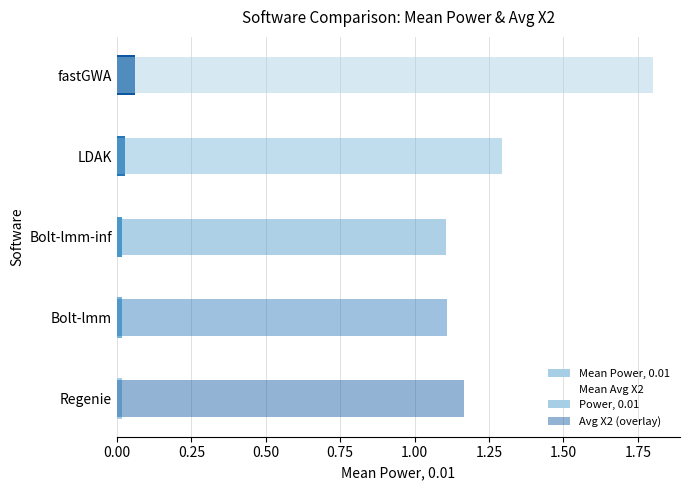

Which series has the largest range (max minus min)?

Mean Avg X2